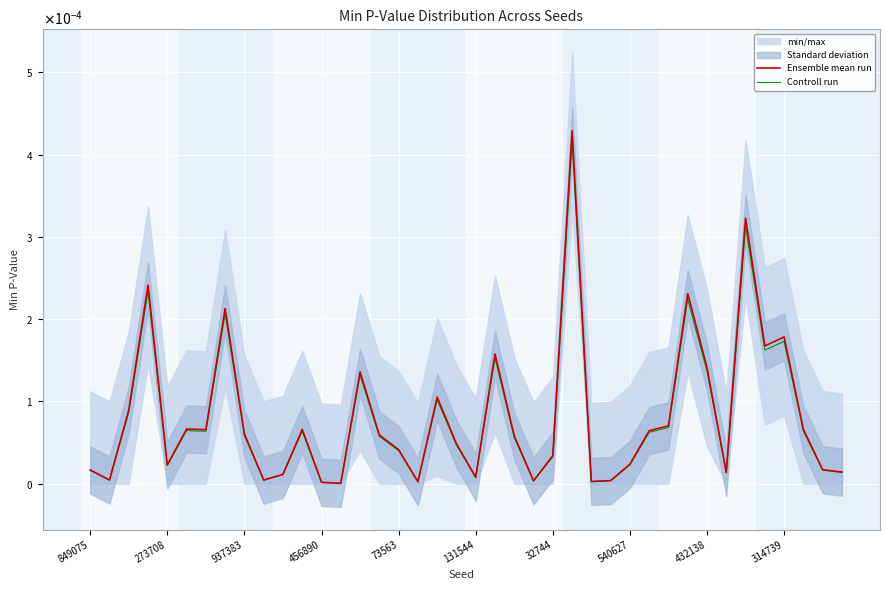

True or false: Controll run has more than 1 points higher than both neighbors.

True